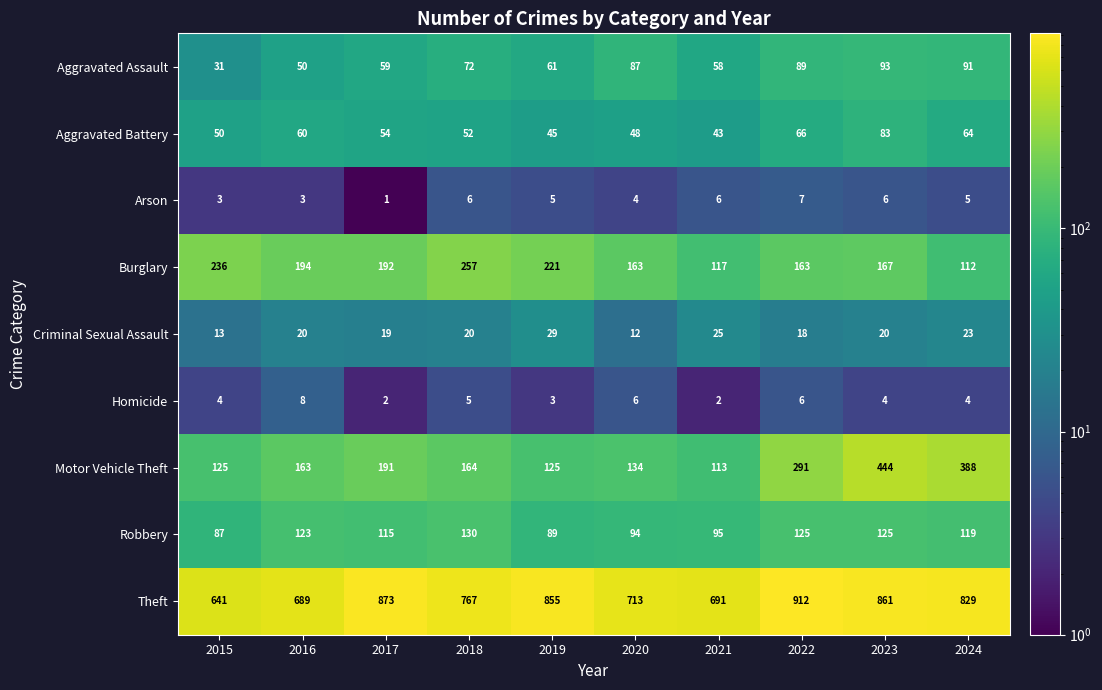

What is the difference between the highest and lowest values at 2020?

709